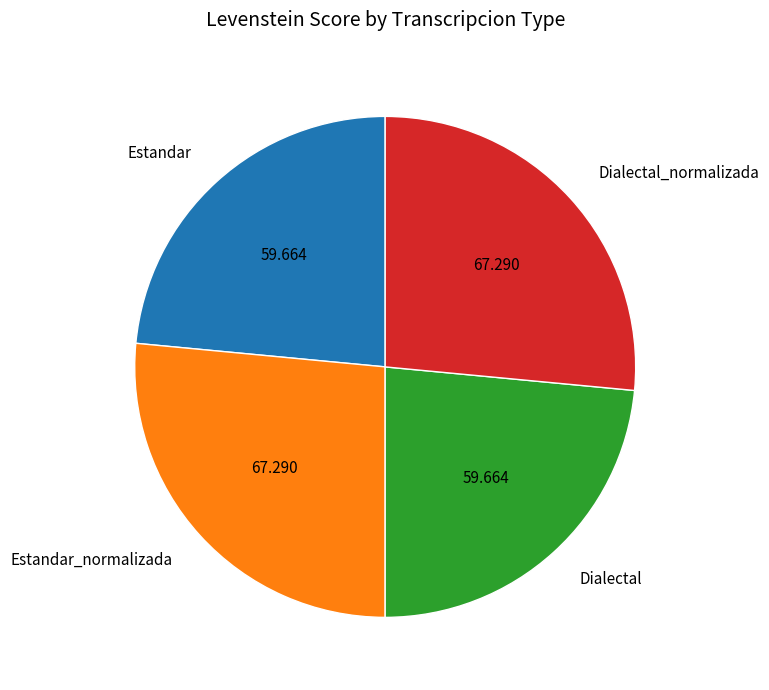

Between Estandar and Dialectal_normalizada, which is larger?

Dialectal_normalizada